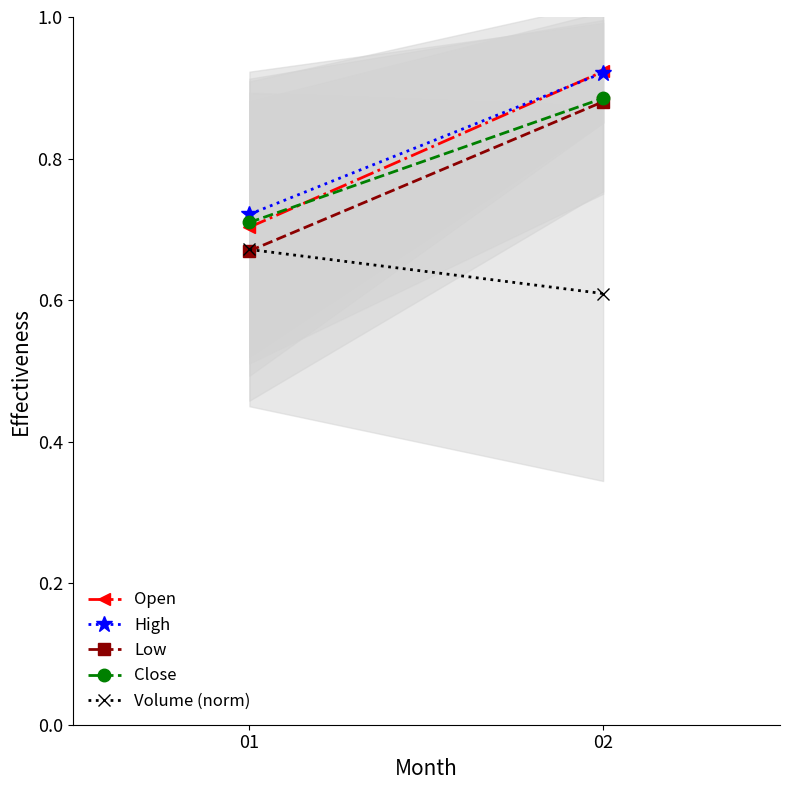

What is the total value across all series at 01?

3.5